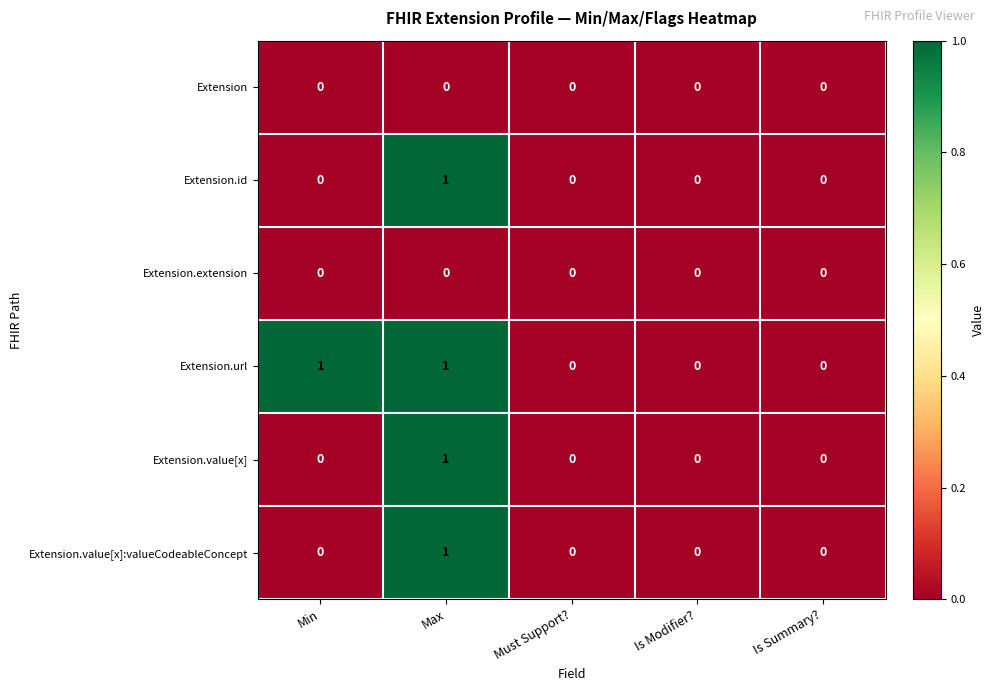

Which series has the largest total across all categories?

Extension.url